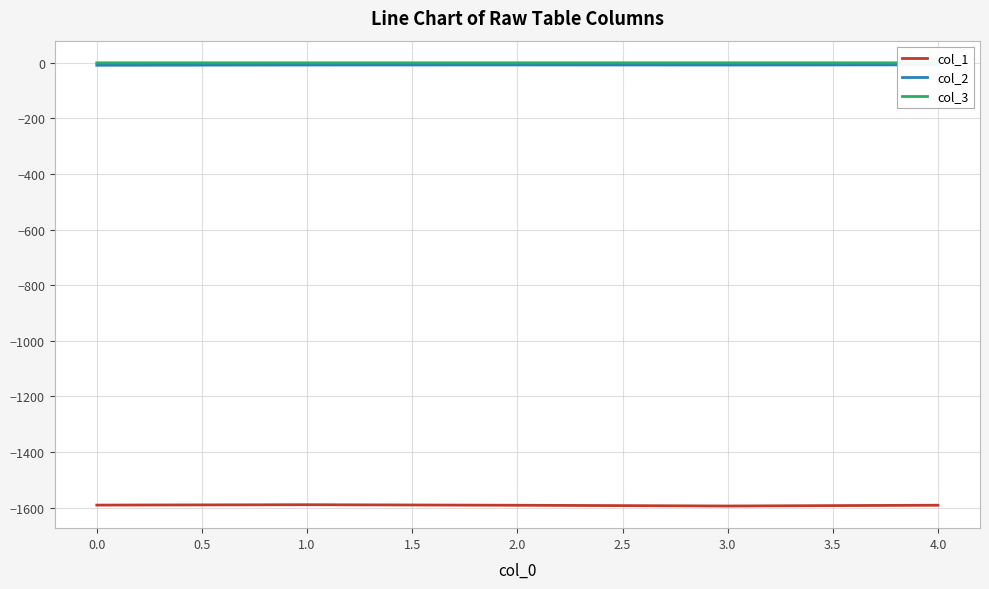

Is it true that col_1 equals -1591.2 at 0.0?

True